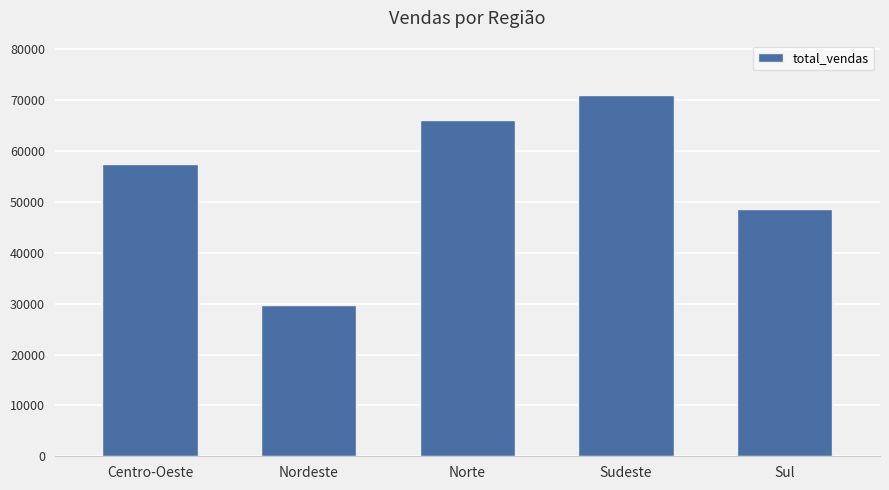

How many bars are there in total?

5